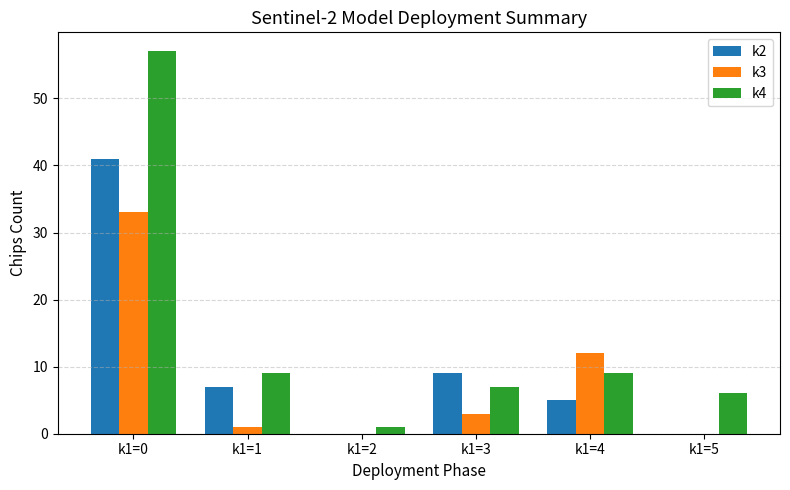

Between k1=0 and k1=4, which series saw the biggest shift?

k4